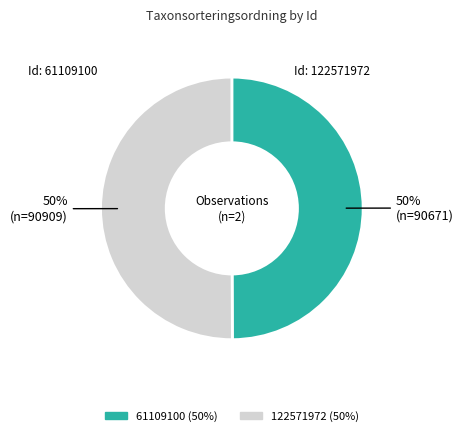

The 61109100 slice represents 50% of the pie. True or false?

True